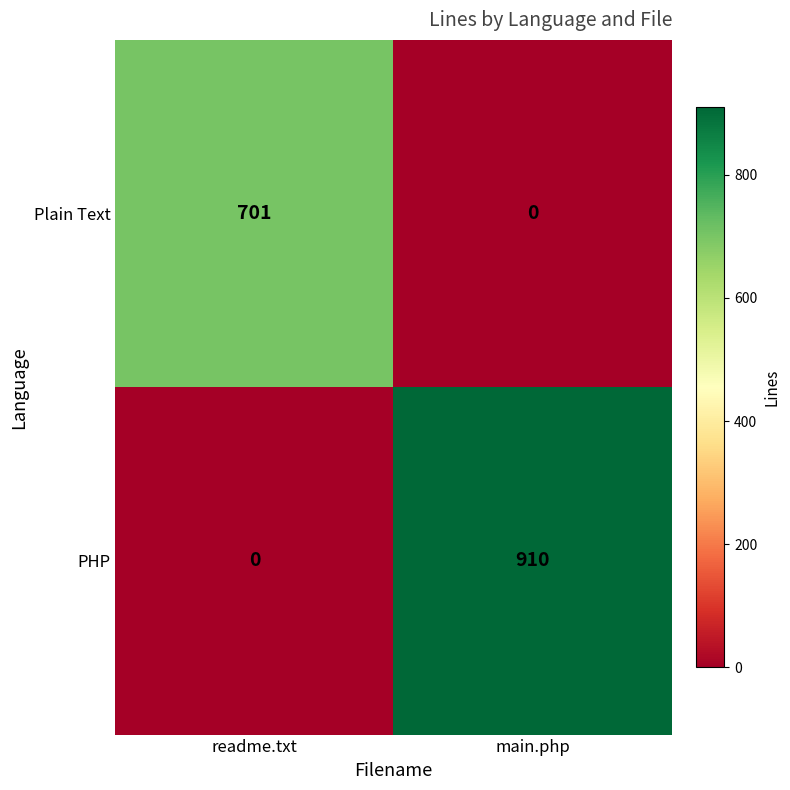

Rank the series at readme.txt from lowest to highest value.

PHP, Plain Text